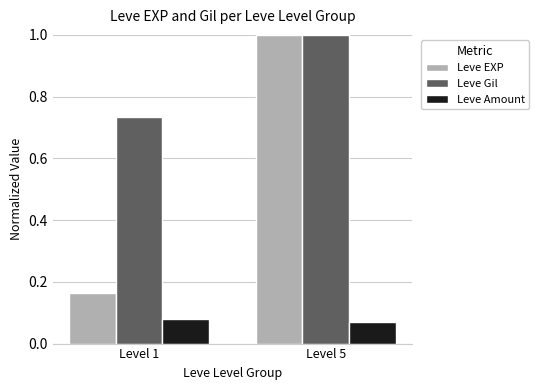

At which label is Leve Gil closest to 0?

Level 1